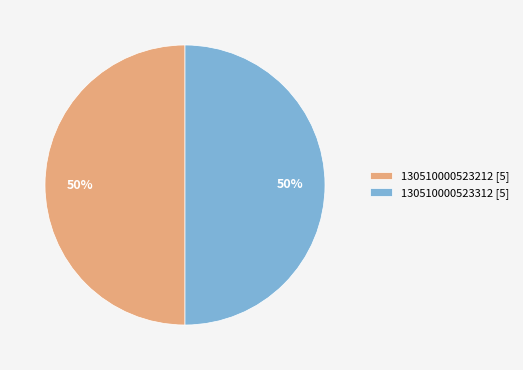

To the nearest percent, what percentage of the pie is 130510000523212 [5]?

50%